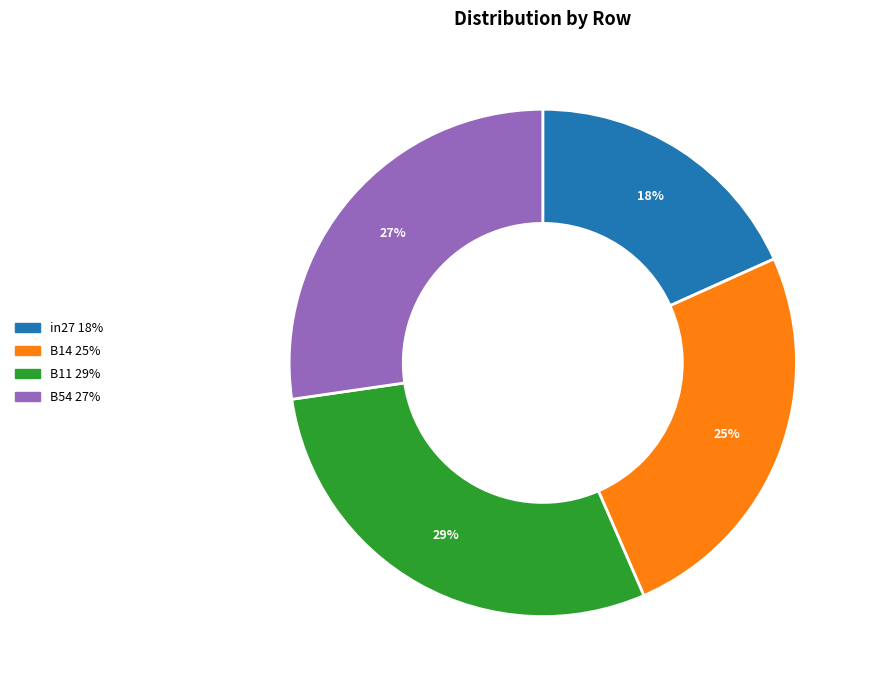

Is there a majority slice in this chart?

No